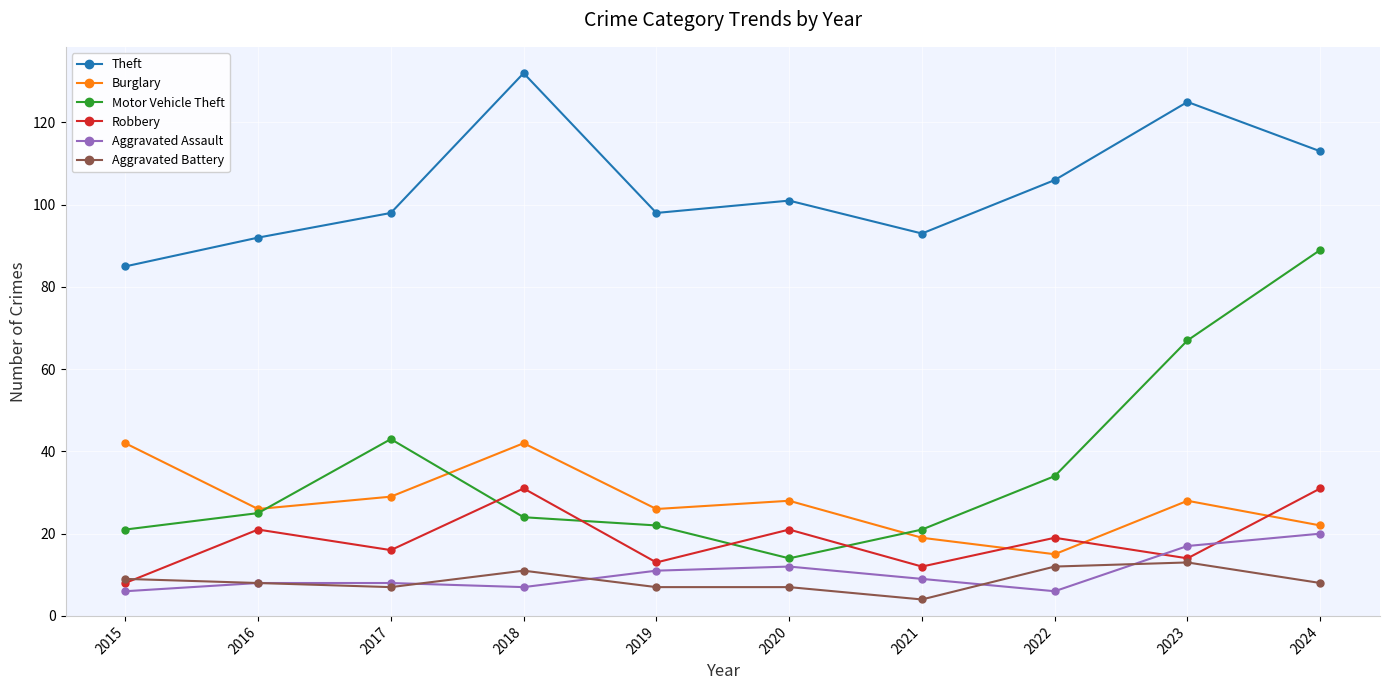

Reading left to right, list all the values displayed in this chart.

Theft: 2015=85	2016=92	2017=98	2018=132	2019=98	2020=101	2021=93	2022=106	2023=125	2024=113
Burglary: 2015=42	2016=26	2017=29	2018=42	2019=26	2020=28	2021=19	2022=15	2023=28	2024=22
Motor Vehicle Theft: 2015=21	2016=25	2017=43	2018=24	2019=22	2020=14	2021=21	2022=34	2023=67	2024=89
Robbery: 2015=8	2016=21	2017=16	2018=31	2019=13	2020=21	2021=12	2022=19	2023=14	2024=31
Aggravated Assault: 2015=6	2016=8	2017=8	2018=7	2019=11	2020=12	2021=9	2022=6	2023=17	2024=20
Aggravated Battery: 2015=9	2016=8	2017=7	2018=11	2019=7	2020=7	2021=4	2022=12	2023=13	2024=8